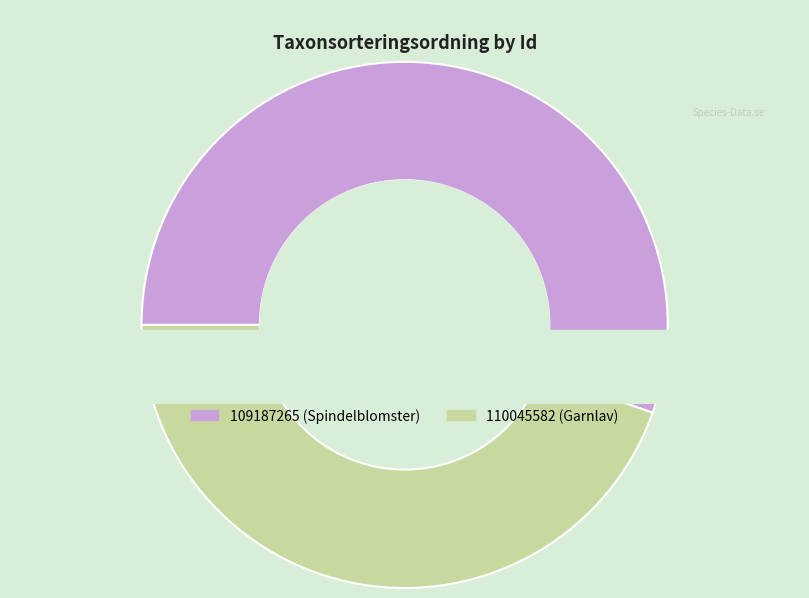

To the nearest percent, what percentage of the pie is 110045582?

45%